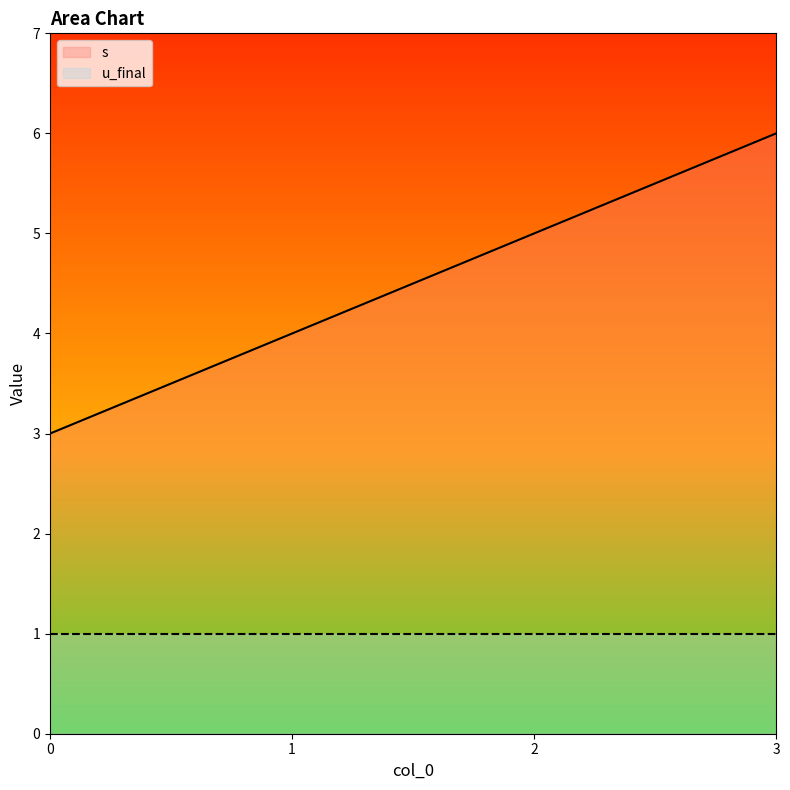

Count the number of data series in this chart.

2